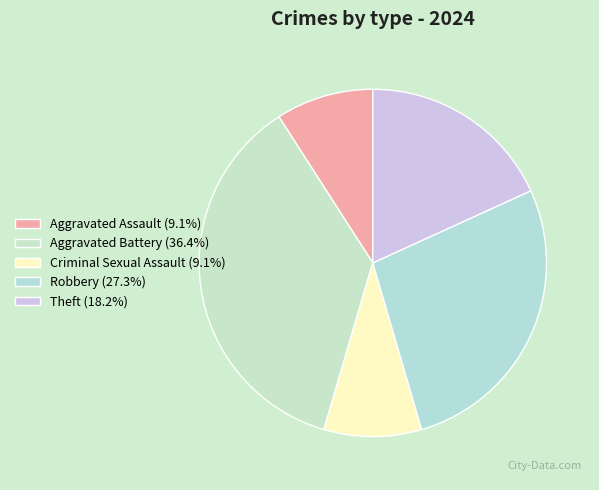

To the nearest percent, what is the average slice percentage?

20%